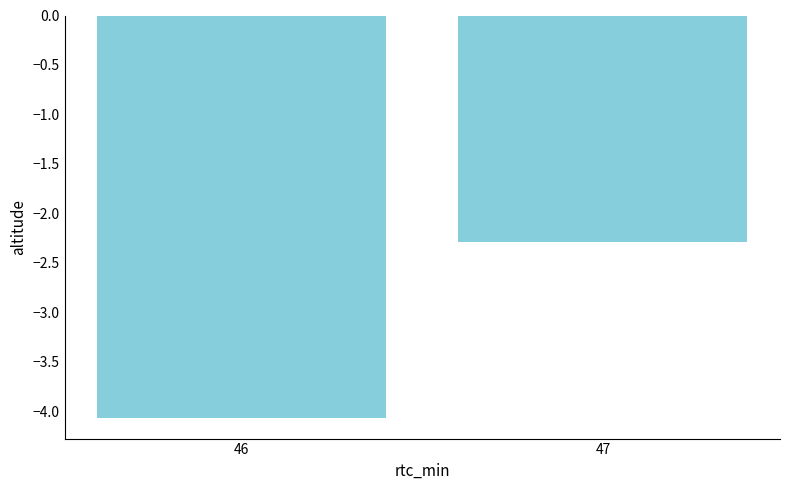

What is the difference between the values at 47 and 46?

1.8